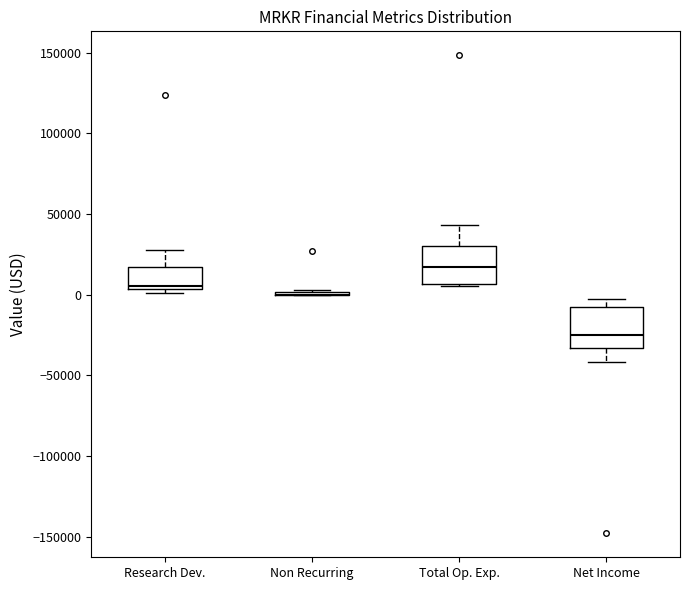

Where is the upper edge of the box for Research Dev. on the y-axis? The values are not printed on the chart, so give them approximately, as read against the axis.

15000